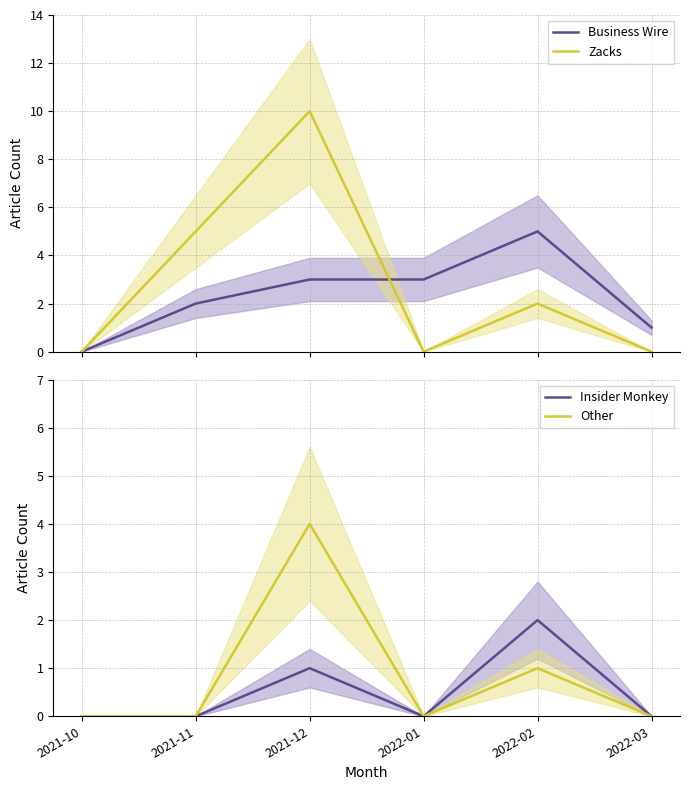

True or false: Other has a value of -2 at 2021-11.

False